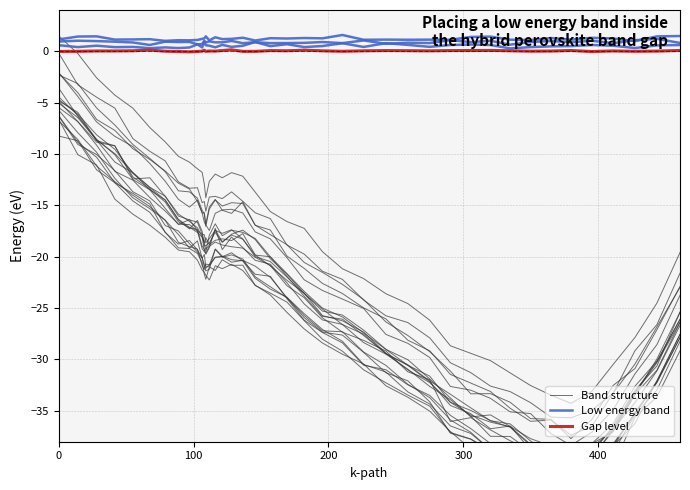

Reading left to right, extract all data points from this chart.

Band structure: -4.7	-6.1	-8.1	-9.6	-11.9	-13.3	-14.5	-16.4	-17.3	-16.5	-17.5	-19.0	-18.9	-18.7	-17.6	-18.6	-17.8	-17.4	-18.3	-20.2	-21.7	-23.6	-25.3	-25.7	-27.1	-29.0	-30.6	-31.6	-34.2	-35.0	-35.9	-36.6	-38.4	-38.4	-38.8	-38.2	-36.3	-32.6	-30.2	-26.1
Low energy band: 0.6	0.4	0.5	0.4	0.4	0.3	0.4	0.3	0.4	0.7	0.4	0.9	0.6	0.5	0.4	0.6	0.4	0.5	0.9	0.5	0.7	0.4	0.5	0.8	0.4	0.8	0.6	0.4	0.6	0.6	0.6	0.3	0.4	0.5	0.5	0.6	0.5	0.3	0.6	0.6
Gap level: -0.0	-0.0	0.0	0.0	0.0	0.1	-0.0	-0.0	-0.1	-0.0	-0.0	0.1	-0.0	0.0	-0.0	0.1	0.1	-0.0	-0.0	0.1	0.0	0.1	0.0	-0.0	0.0	0.1	0.0	0.0	0.1	0.1	0.1	0.0	-0.0	0.0	0.1	-0.0	0.0	-0.0	0.0	0.1